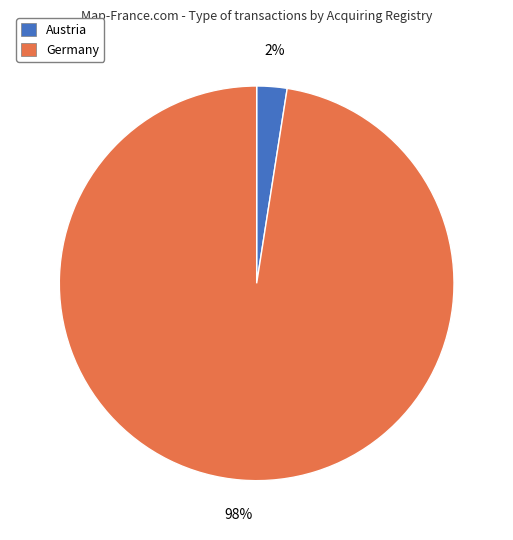

True or false: Germany accounts for 98% of the total.

True